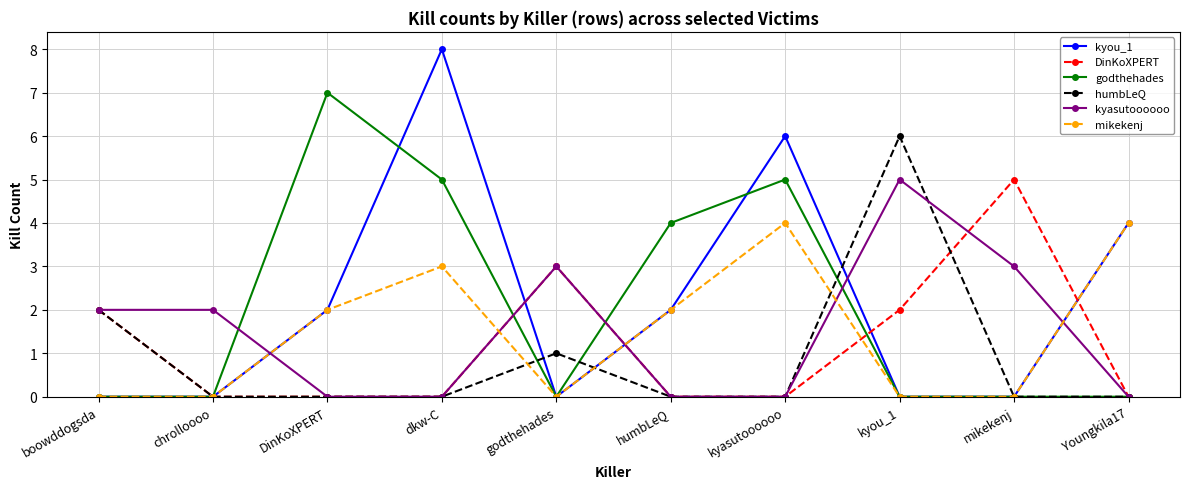

At which category does mikekenj reach its first local peak?

dkw-C